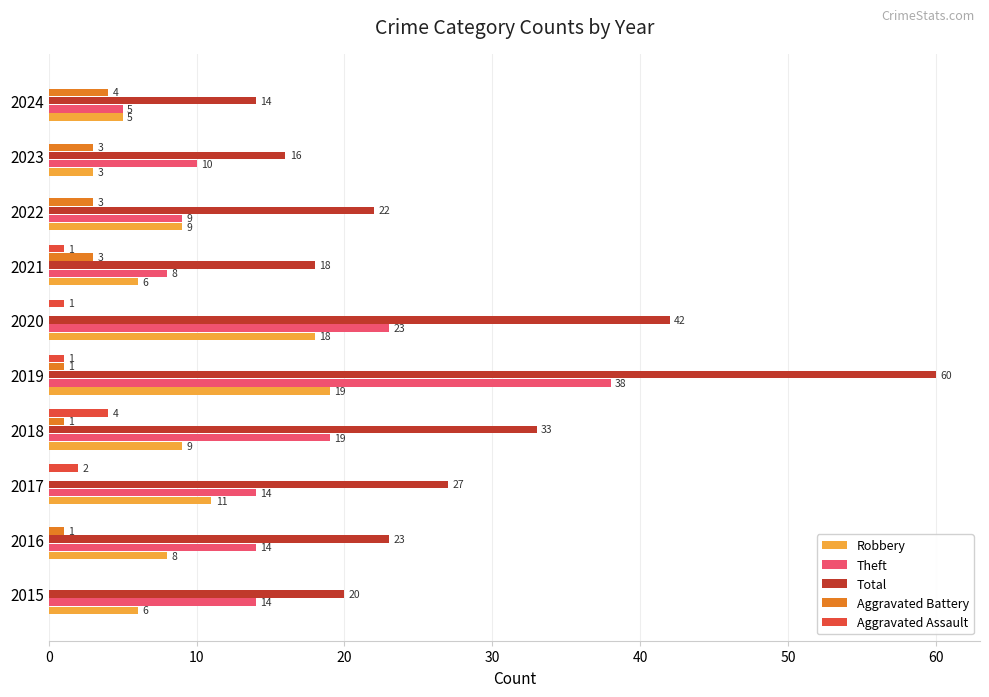

The Theft series shows 14 at 2016. True or false?

True